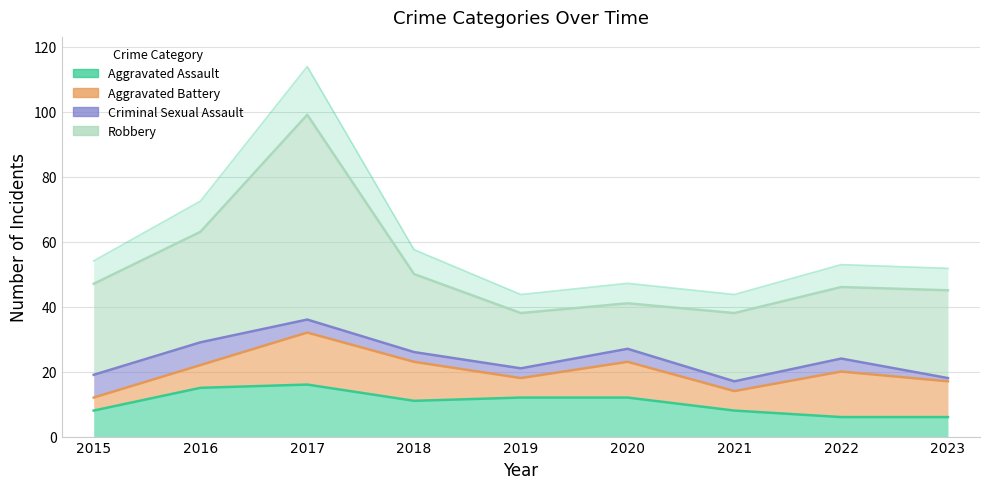

Reading left to right, what are all the values shown in this chart?

Aggravated Assault: 8	15	16	11	12	12	8	6	6
Aggravated Battery: 4	7	16	12	6	11	6	14	11
Criminal Sexual Assault: 7	7	4	3	3	4	3	4	1
Robbery: 28	34	63	24	17	14	21	22	27